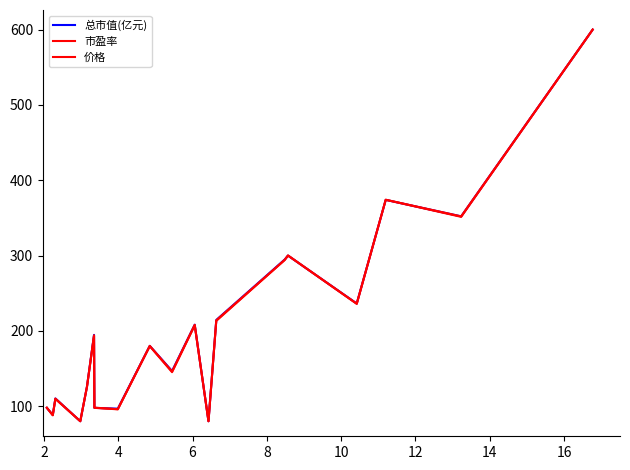

Does the chart display data point markers on the line(s)?

No